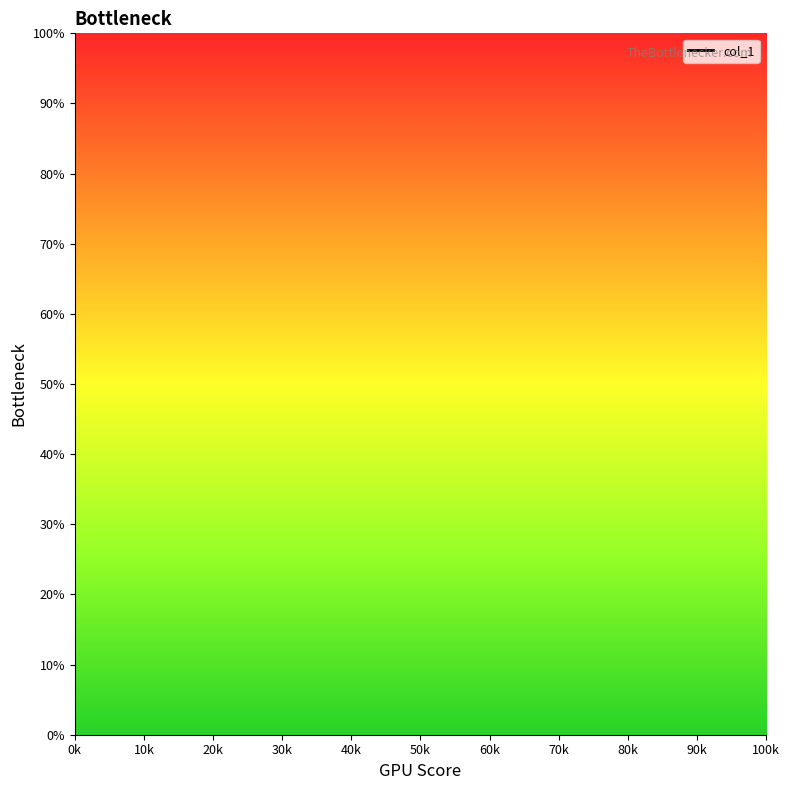

Which has a higher value, 100k or 30k?

30k